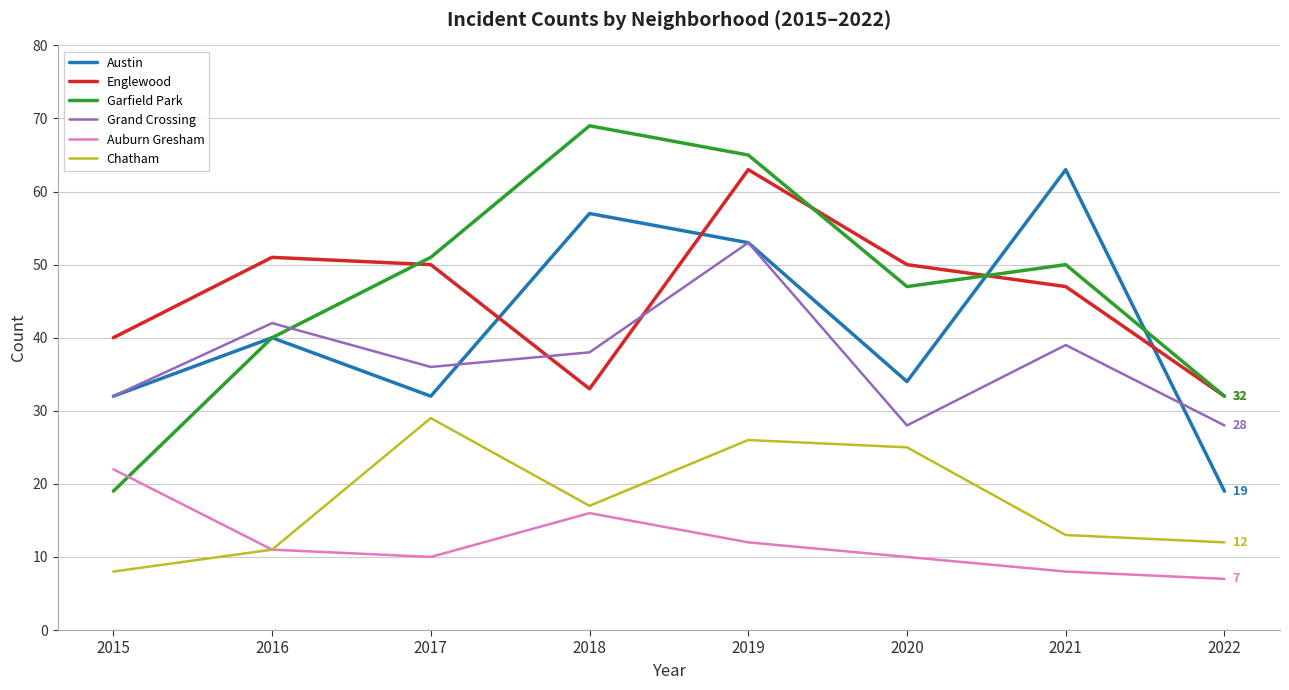

Which series has the largest total across all categories?

Garfield Park